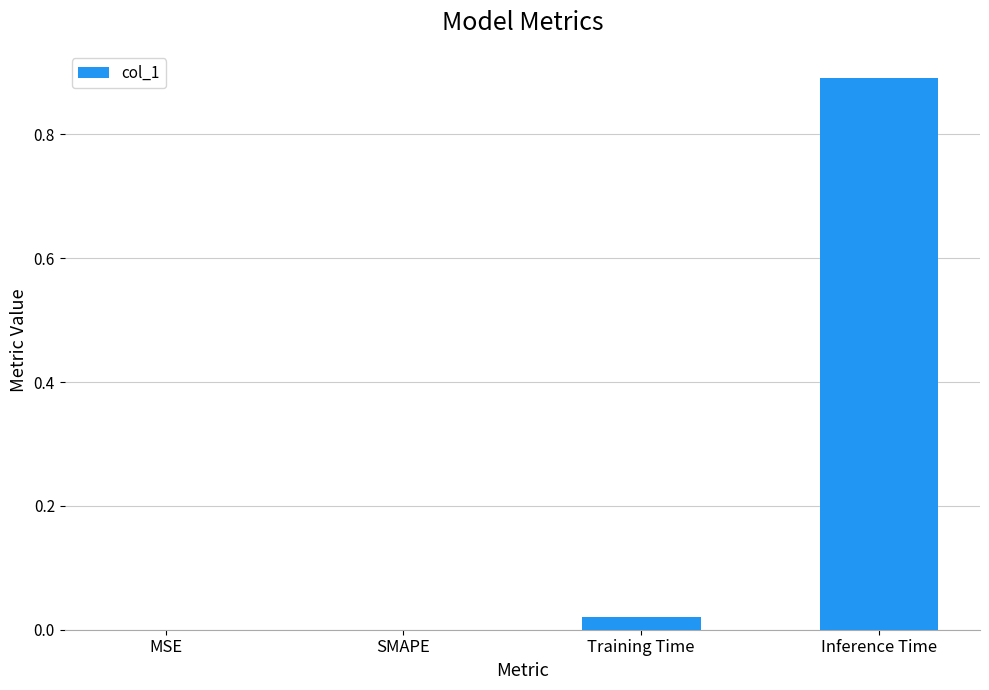

At which category does the chart reach its peak across all series?

Inference Time